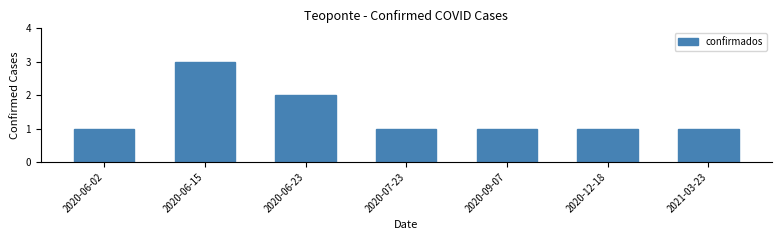

What is the sum of the values at 2021-03-23 and 2020-06-15?

4